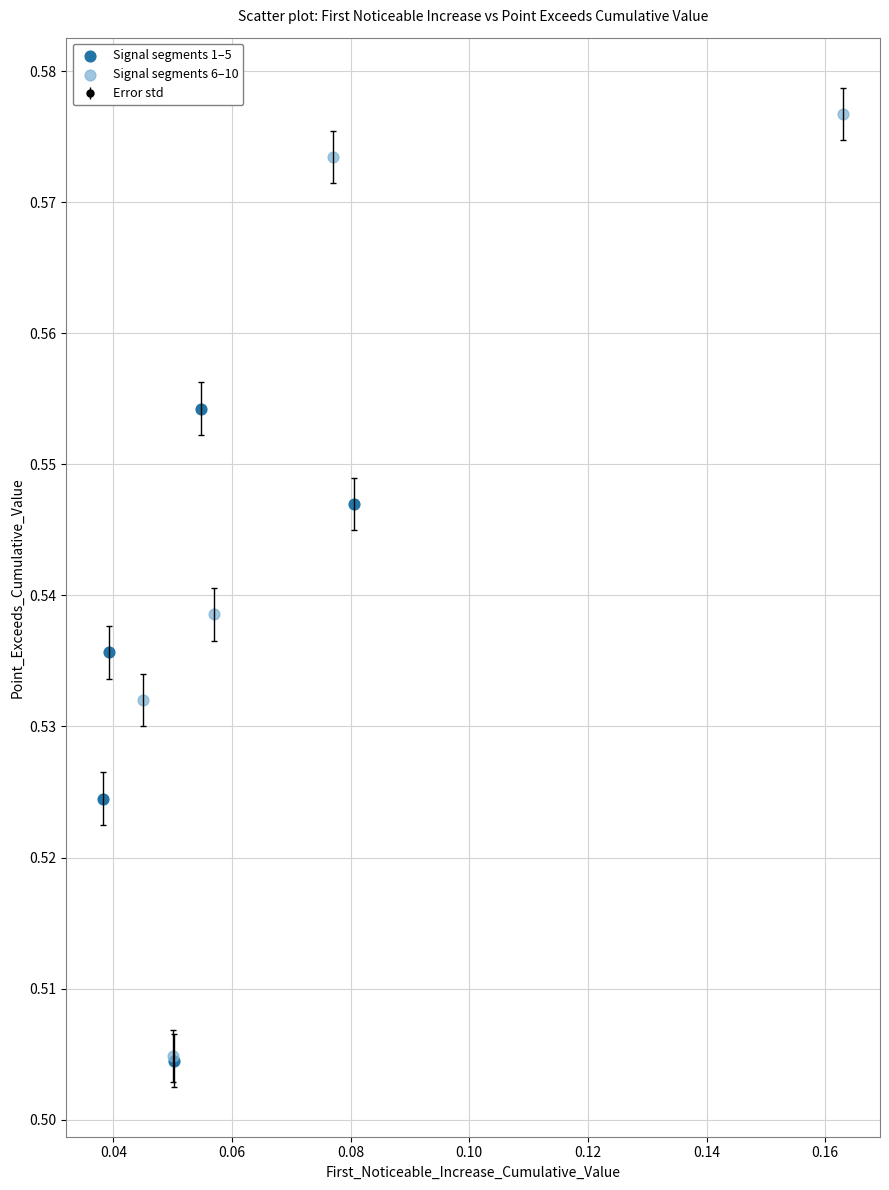

Which series contains the highest Y value?

Signal segments 6–10